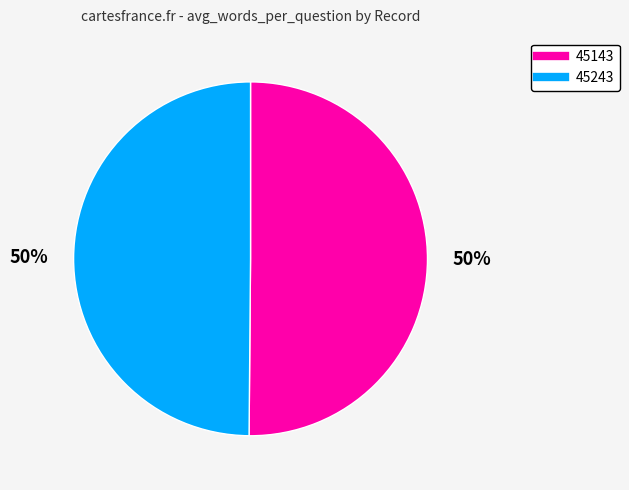

Is the sum of 45143 and 45243 greater than half?

Yes